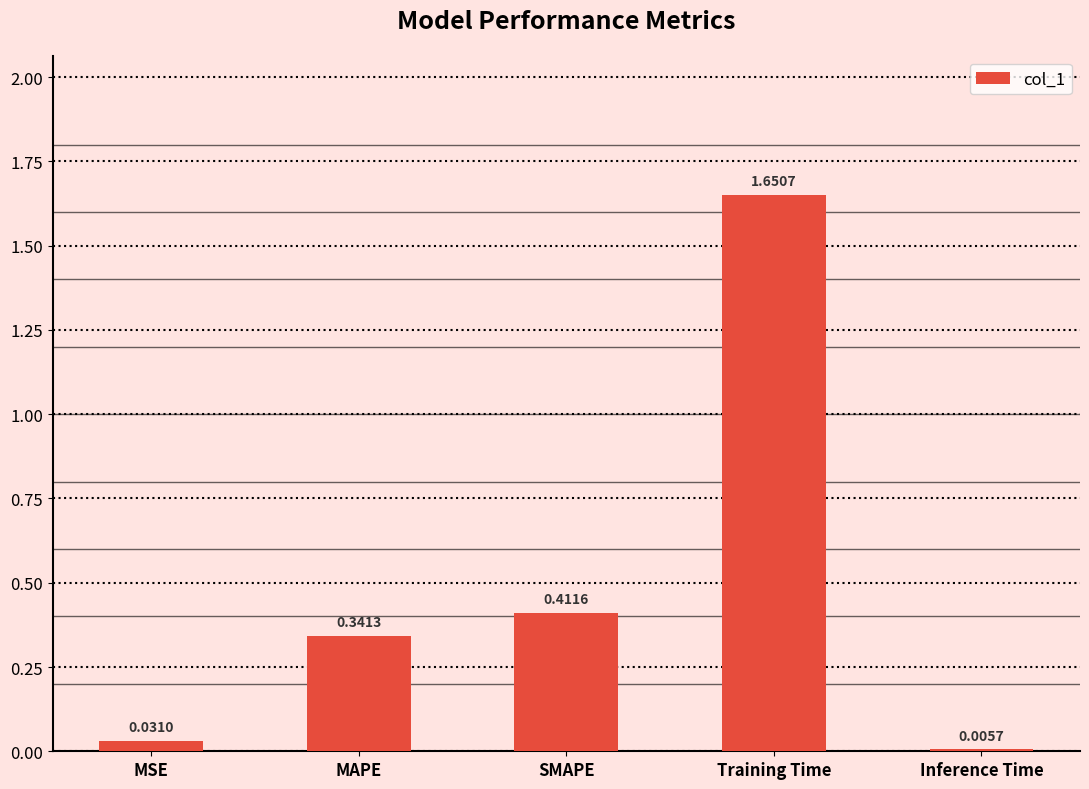

What is the sum of all values?

2.4